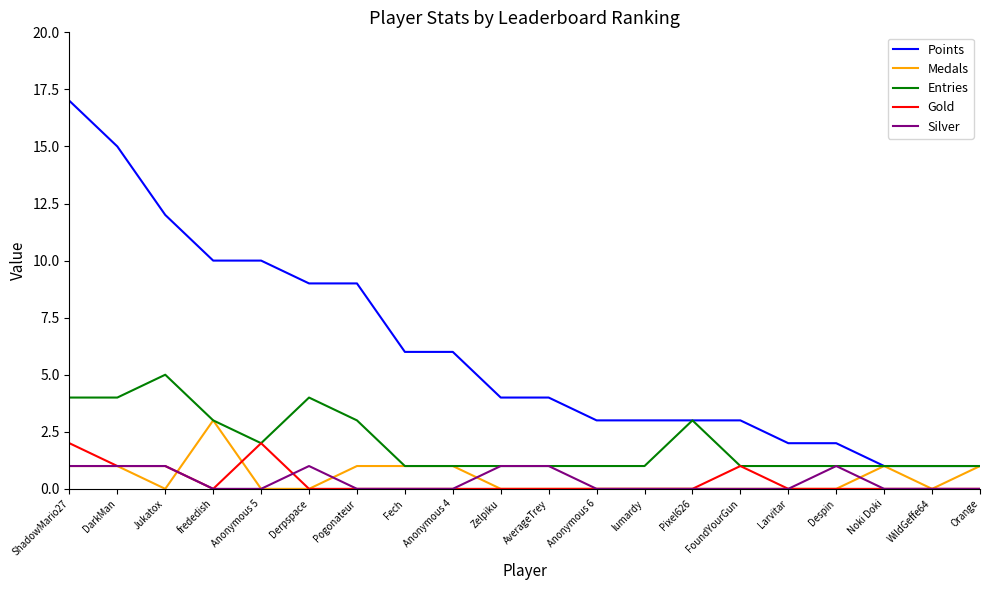

At which category does Entries reach its first local peak?

Jukatox